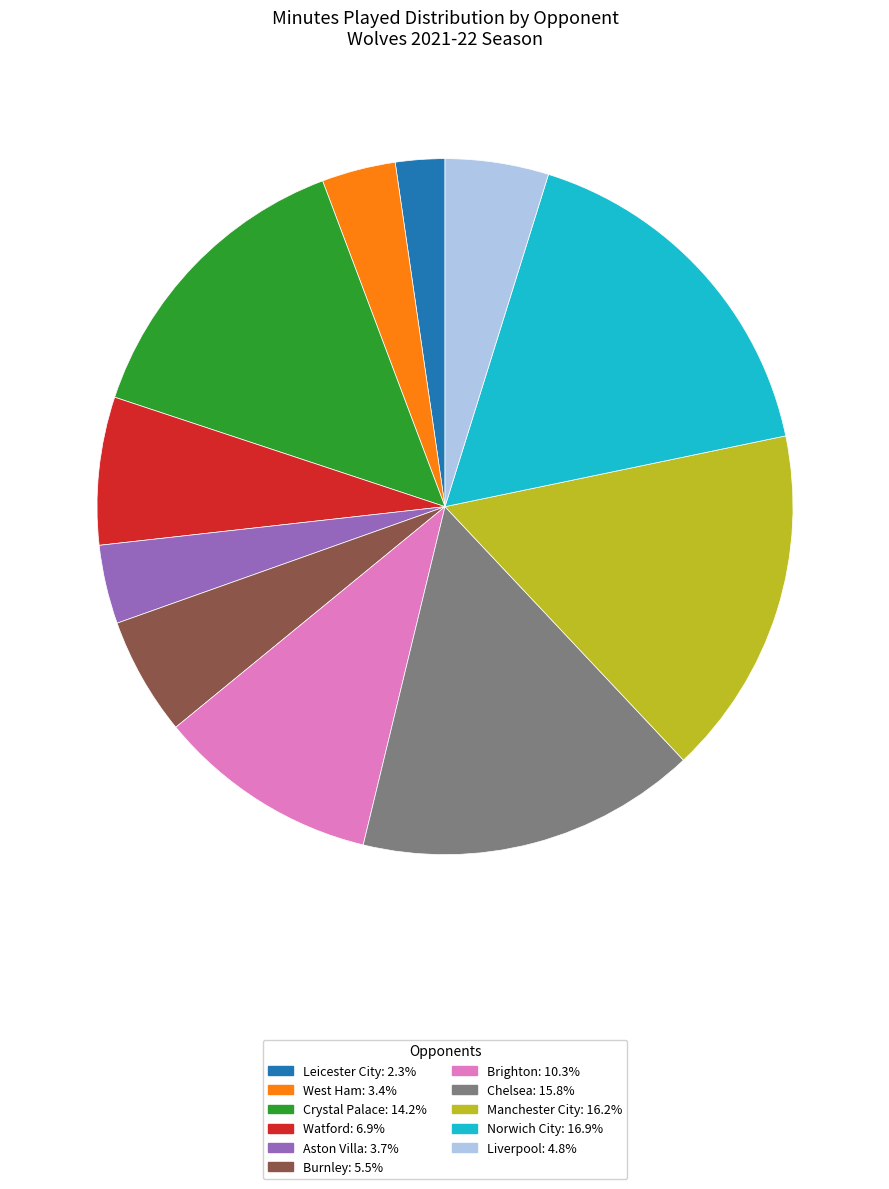

What is the smallest slice in the pie chart?

Leicester City